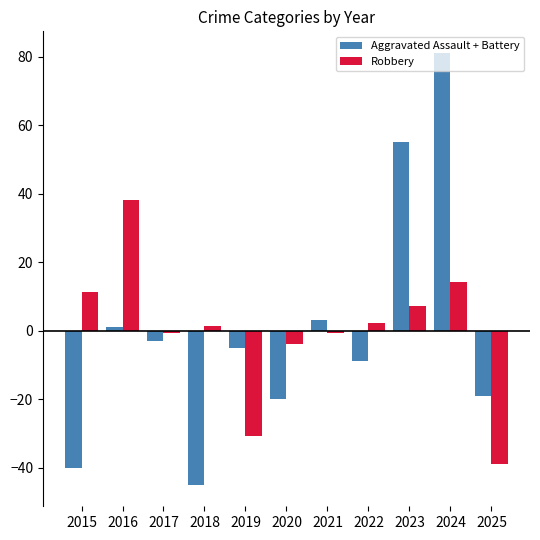

Rank the series at 2025 from highest to lowest value.

Aggravated Assault + Battery, Robbery